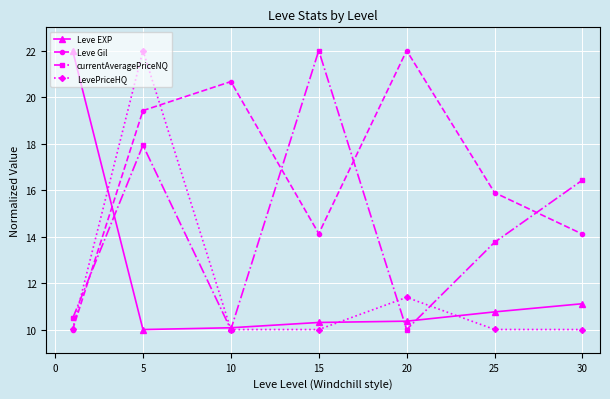

What is the value of the LevePriceHQ point at the 2nd from the left?

22.0